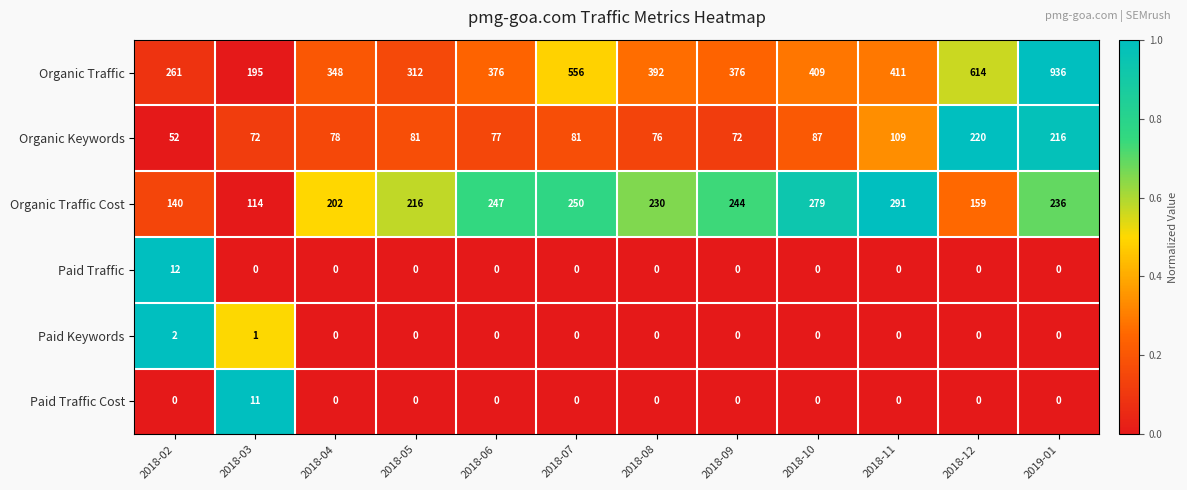

True or false: Paid Keywords has a value of -1 at 2018-04.

False